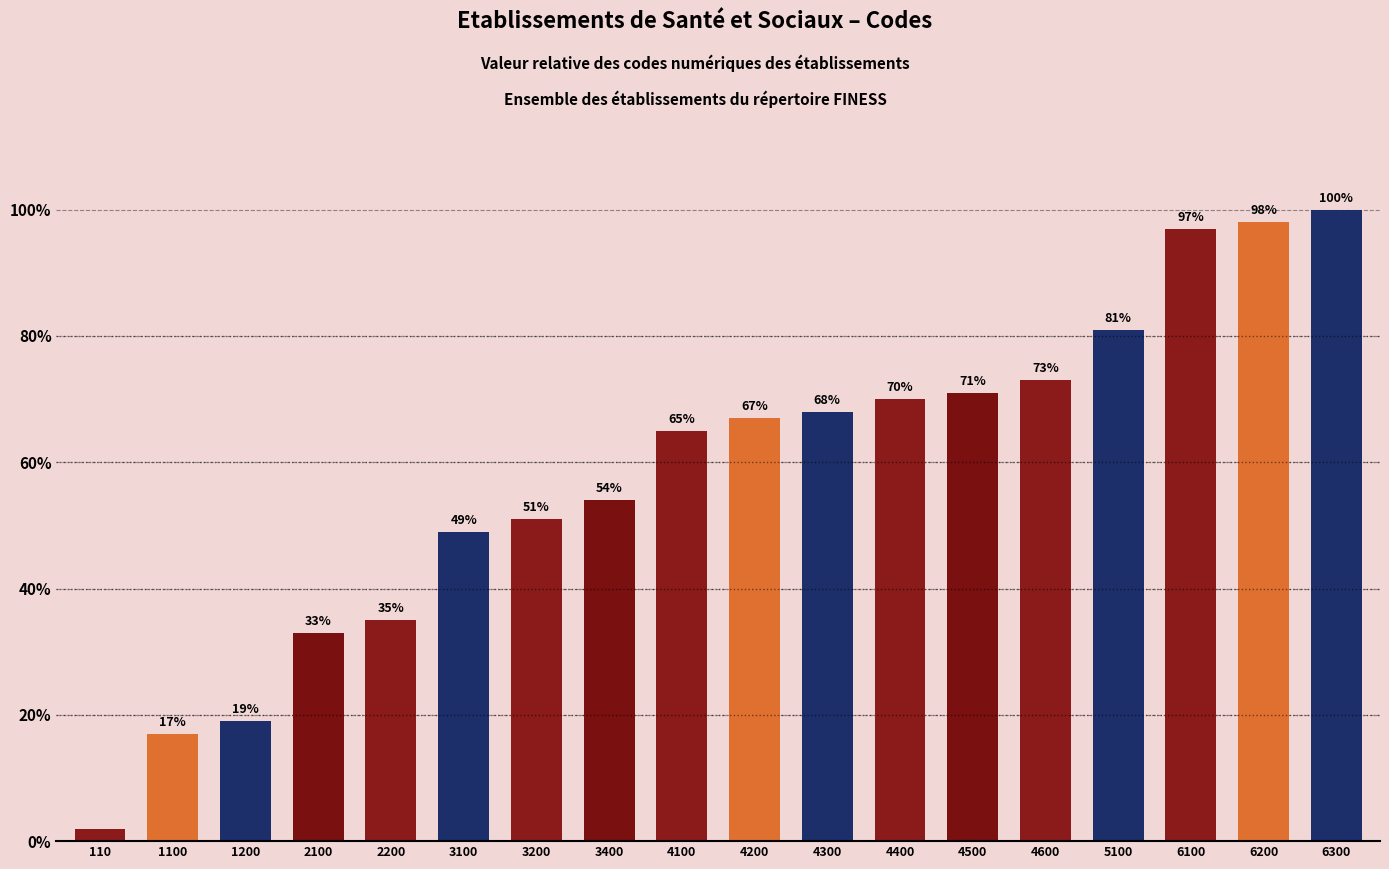

What is the smallest value displayed?

2